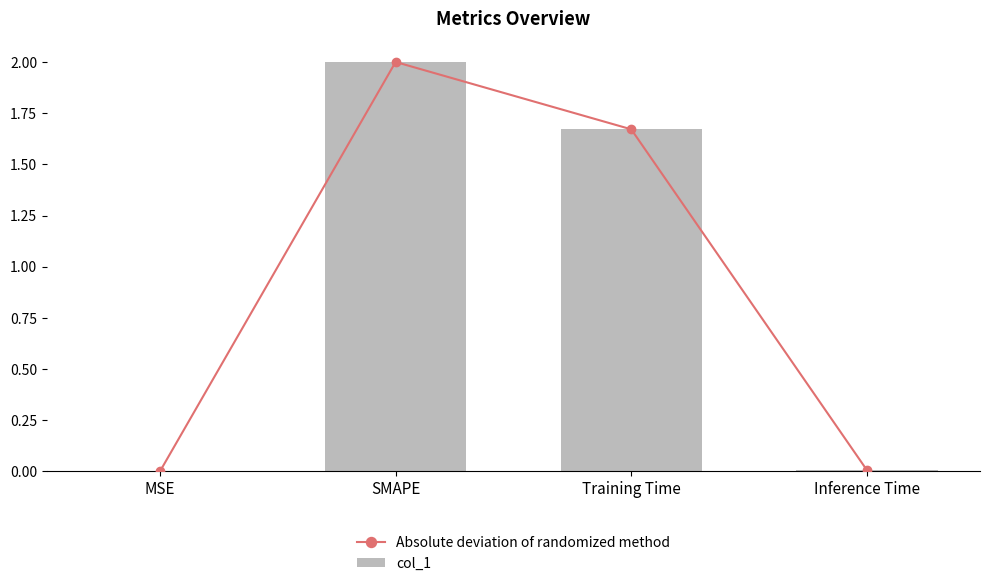

What is the value of the Absolute deviation of randomized method bar at the 3rd from the left?

1.7